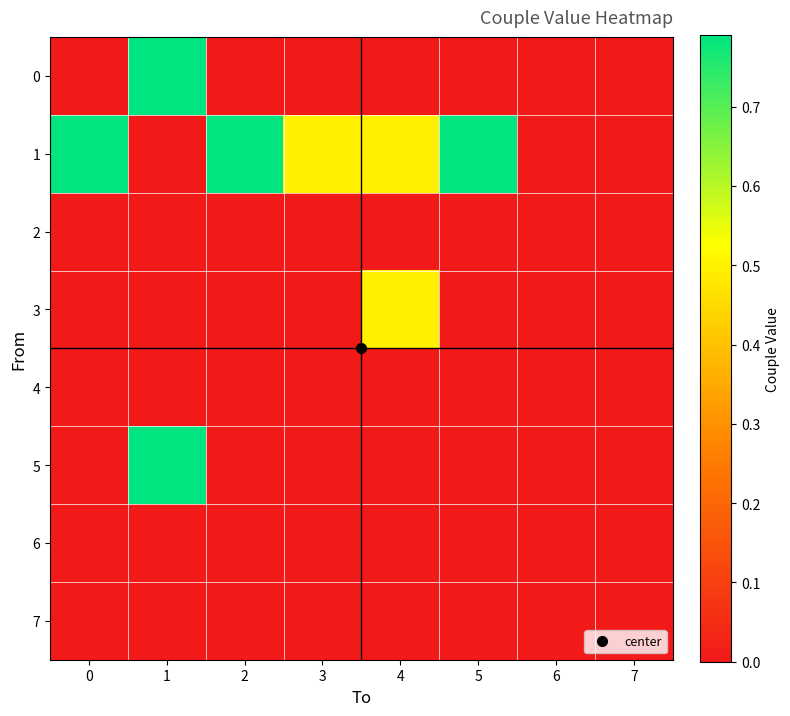

Reading left to right, extract all data points from this chart.

0: 0=0.0	1=0.8	2=0.0	3=0.0	4=0.0	5=0.0	6=0.0	7=0.0
1: 0=0.8	1=0.0	2=0.8	3=0.5	4=0.5	5=0.8	6=0.0	7=0.0
2: 0=0.0	1=0.0	2=0.0	3=0.0	4=0.0	5=0.0	6=0.0	7=0.0
3: 0=0.0	1=0.0	2=0.0	3=0.0	4=0.5	5=0.0	6=0.0	7=0.0
4: 0=0.0	1=0.0	2=0.0	3=0.0	4=0.0	5=0.0	6=0.0	7=0.0
5: 0=0.0	1=0.8	2=0.0	3=0.0	4=0.0	5=0.0	6=0.0	7=0.0
6: 0=0.0	1=0.0	2=0.0	3=0.0	4=0.0	5=0.0	6=0.0	7=0.0
7: 0=0.0	1=0.0	2=0.0	3=0.0	4=0.0	5=0.0	6=0.0	7=0.0